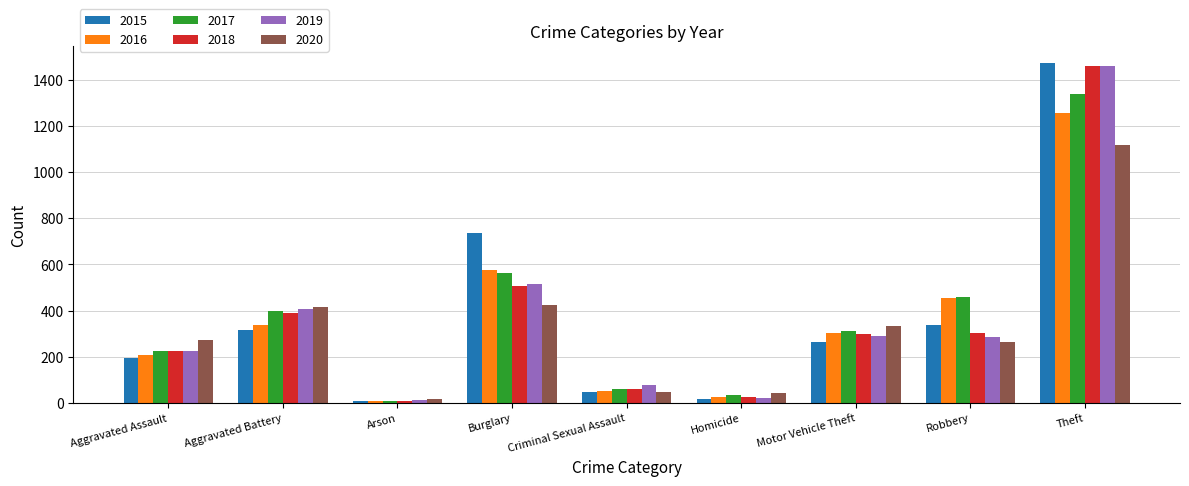

The 2017 series shows 111 at Aggravated Assault. True or false?

False